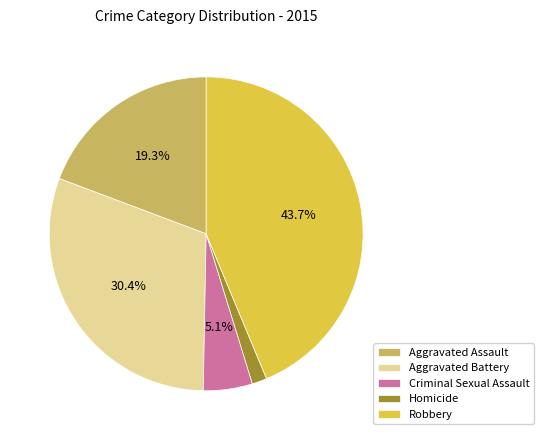

Which category has the biggest portion of the pie?

Robbery